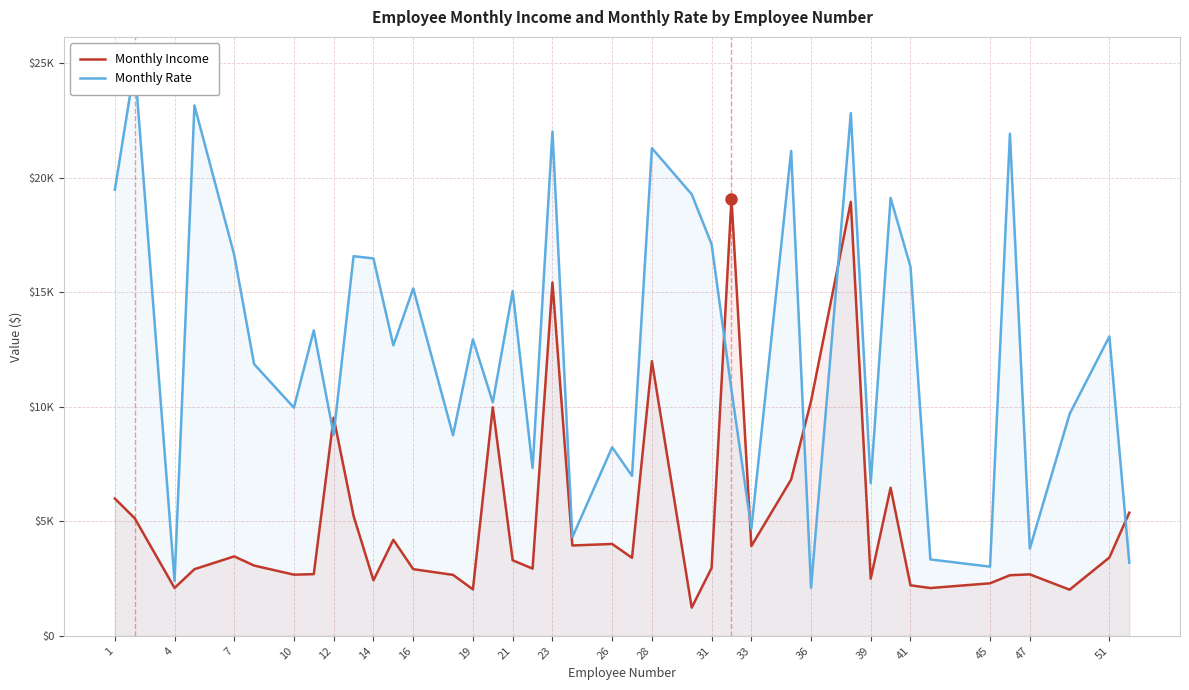

What is the maximum value shown in the chart?

24907